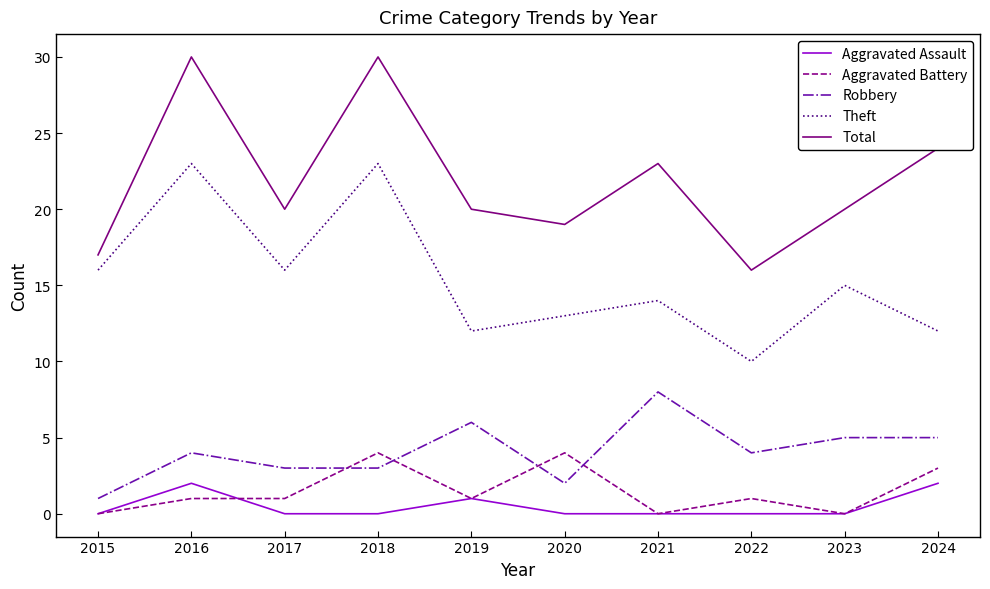

Which category has the highest value in the Robbery series?

2021